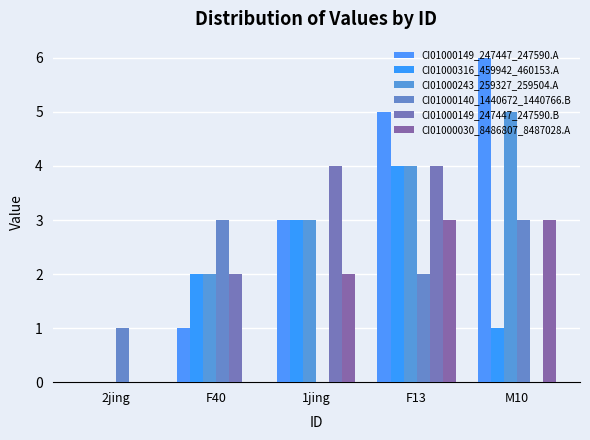

List the labels in order of CI01000149_247447_247590.A value, largest first.

M10, F13, 1jing, F40, 2jing